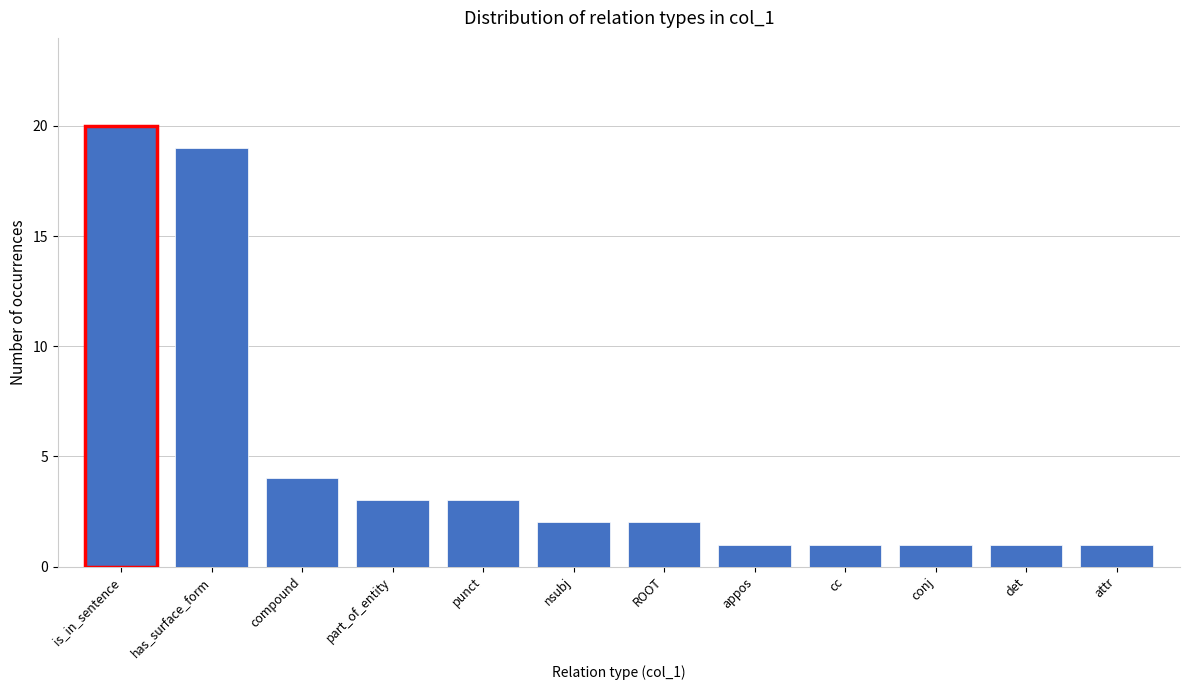

Reading left to right, list all the values displayed in this chart.

20	19	4	3	3	2	2	1	1	1	1	1